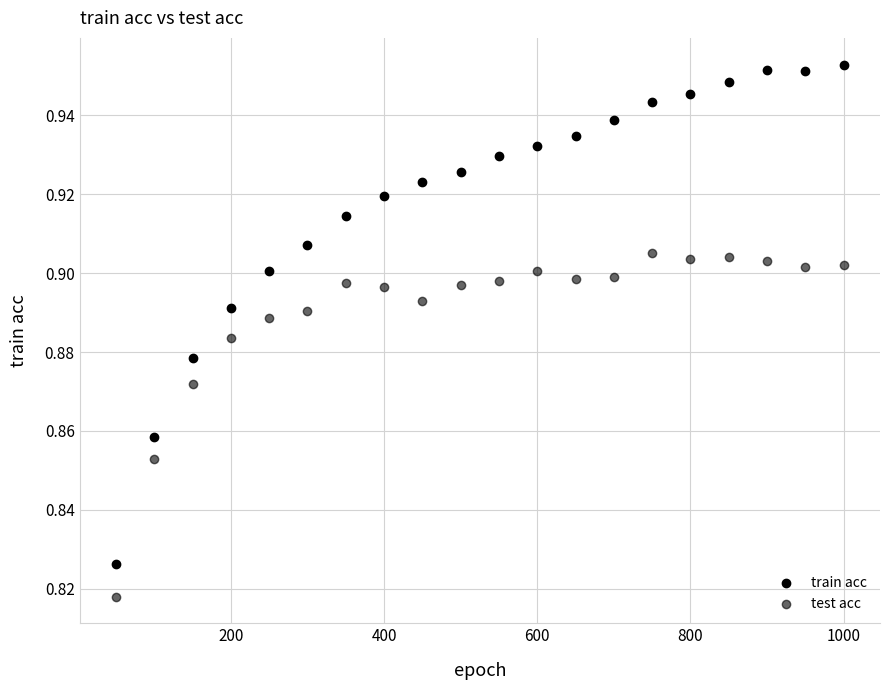

How many points are shown in the scatter plot?

40